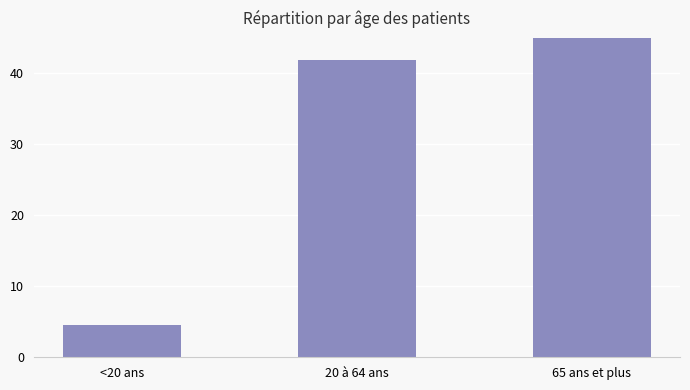

What is the minimum value shown in the chart?

4.5